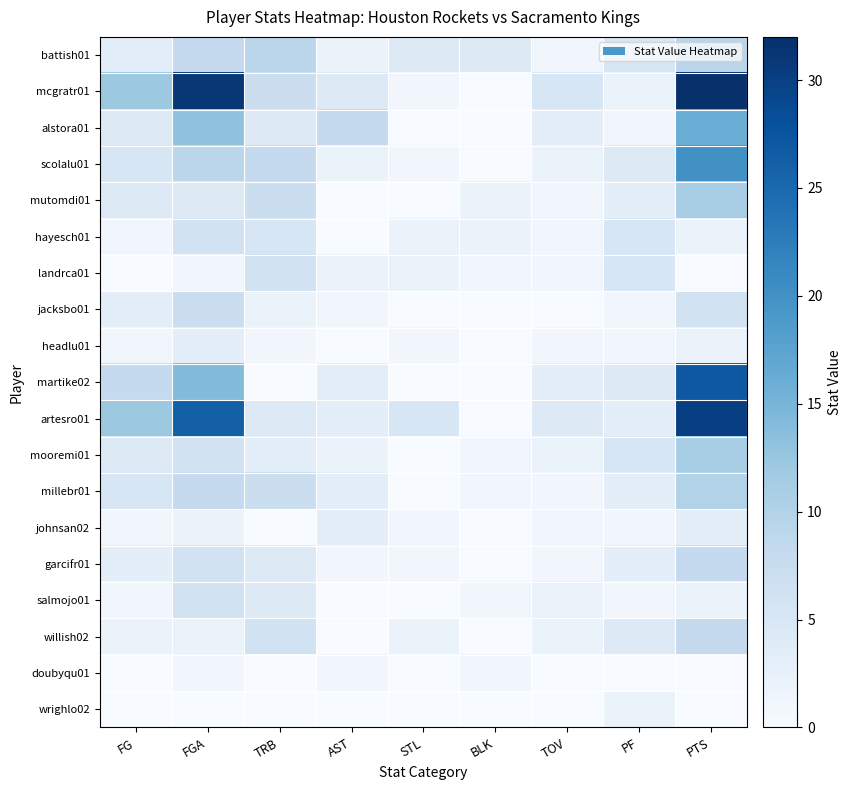

Reading right to left, transcribe all the data shown in this chart.

battish01: PTS=9	PF=5	TOV=1	BLK=4	STL=4	AST=2	TRB=9	FGA=8	FG=3
mcgratr01: PTS=32	PF=2	TOV=5	BLK=0	STL=1	AST=4	TRB=7	FGA=31	FG=12
alstora01: PTS=16	PF=1	TOV=3	BLK=0	STL=0	AST=8	TRB=4	FGA=13	FG=4
scolalu01: PTS=20	PF=4	TOV=2	BLK=0	STL=1	AST=2	TRB=8	FGA=9	FG=5
mutomdi01: PTS=11	PF=3	TOV=1	BLK=2	STL=0	AST=0	TRB=7	FGA=4	FG=4
hayesch01: PTS=2	PF=5	TOV=1	BLK=2	STL=2	AST=0	TRB=5	FGA=6	FG=1
landrca01: PTS=0	PF=5	TOV=1	BLK=1	STL=2	AST=2	TRB=6	FGA=1	FG=0
jacksbo01: PTS=6	PF=1	TOV=0	BLK=0	STL=0	AST=1	TRB=2	FGA=7	FG=3
headlu01: PTS=2	PF=1	TOV=1	BLK=0	STL=1	AST=0	TRB=1	FGA=3	FG=1
martike02: PTS=27	PF=4	TOV=3	BLK=0	STL=0	AST=3	TRB=0	FGA=14	FG=8
artesro01: PTS=30	PF=3	TOV=4	BLK=0	STL=5	AST=3	TRB=4	FGA=26	FG=12
mooremi01: PTS=11	PF=5	TOV=2	BLK=1	STL=0	AST=2	TRB=3	FGA=6	FG=4
millebr01: PTS=10	PF=3	TOV=1	BLK=1	STL=0	AST=3	TRB=7	FGA=8	FG=5
johnsan02: PTS=3	PF=1	TOV=1	BLK=0	STL=1	AST=3	TRB=0	FGA=2	FG=1
garcifr01: PTS=8	PF=3	TOV=1	BLK=0	STL=1	AST=1	TRB=4	FGA=6	FG=3
salmojo01: PTS=2	PF=1	TOV=2	BLK=1	STL=0	AST=0	TRB=4	FGA=6	FG=1
willish02: PTS=8	PF=4	TOV=2	BLK=0	STL=2	AST=0	TRB=6	FGA=2	FG=2
doubyqu01: PTS=0	PF=0	TOV=0	BLK=1	STL=0	AST=1	TRB=0	FGA=1	FG=0
wrighlo02: PTS=0	PF=2	TOV=0	BLK=0	STL=0	AST=0	TRB=0	FGA=0	FG=0